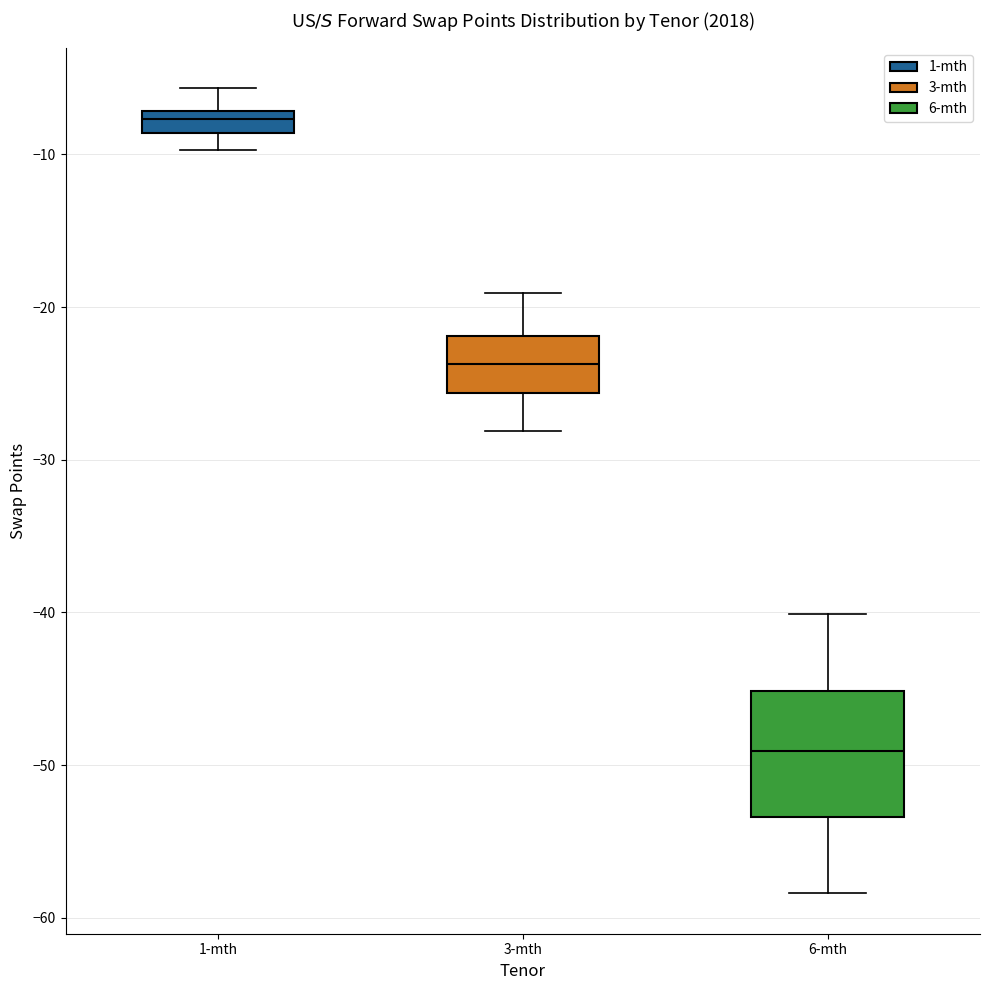

Comparing the boxes themselves (not the whiskers), which one is the tallest?

6-mth